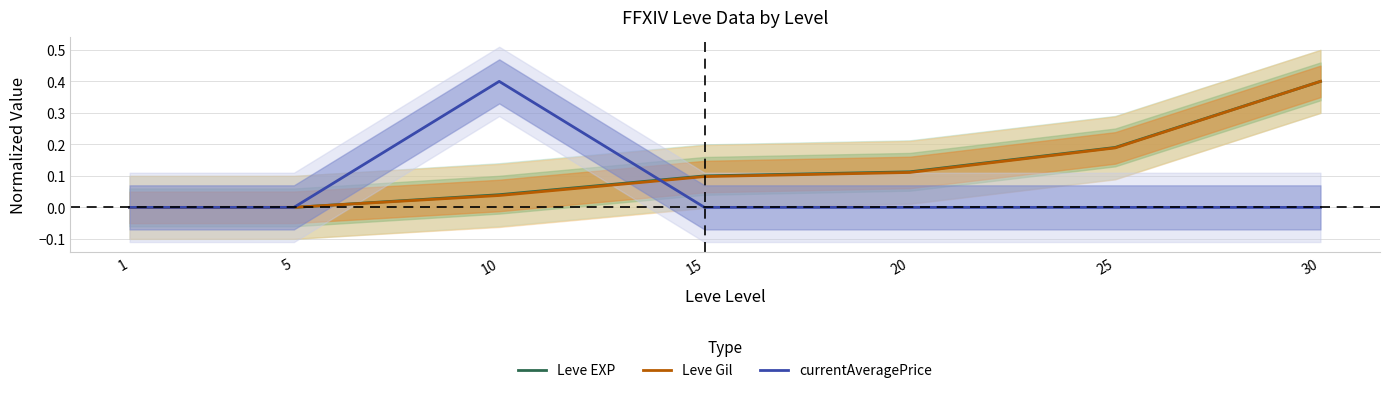

Which series changed the most between 10 and 30?

currentAveragePrice